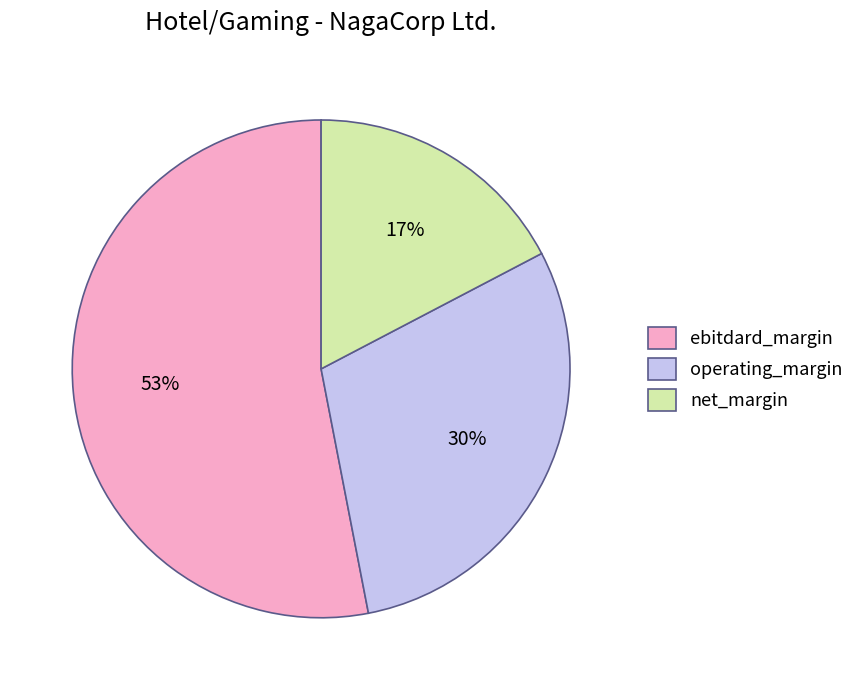

How many segments does this pie chart have?

3